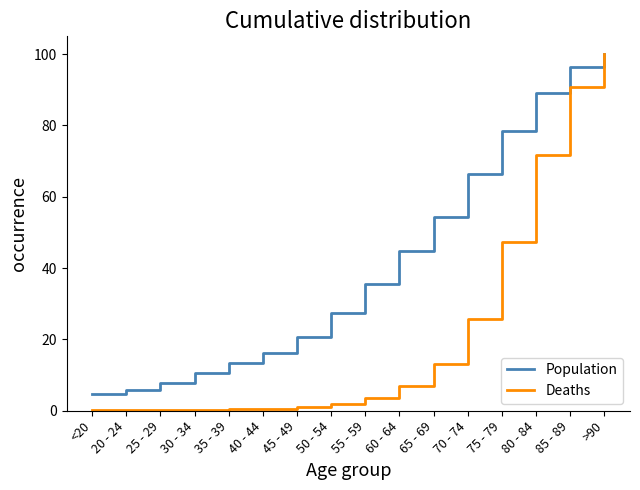

Which series has the widest spread of values?

Deaths